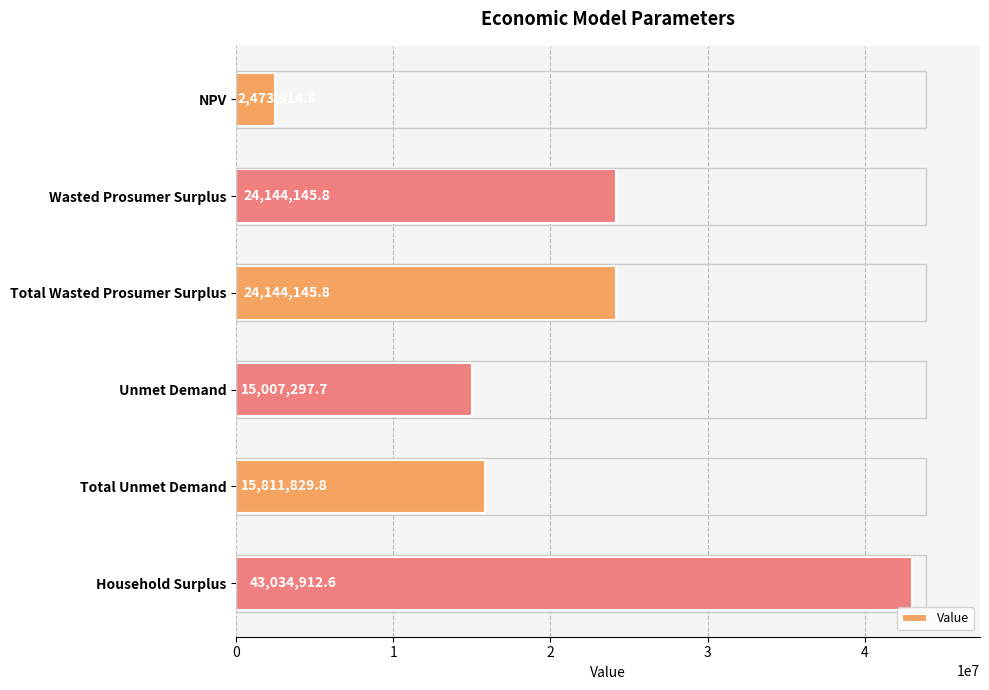

Reading top to bottom, what are all the values shown in this chart?

2473914.8	24144145.8	24144145.8	15007297.7	15811829.8	43034912.6